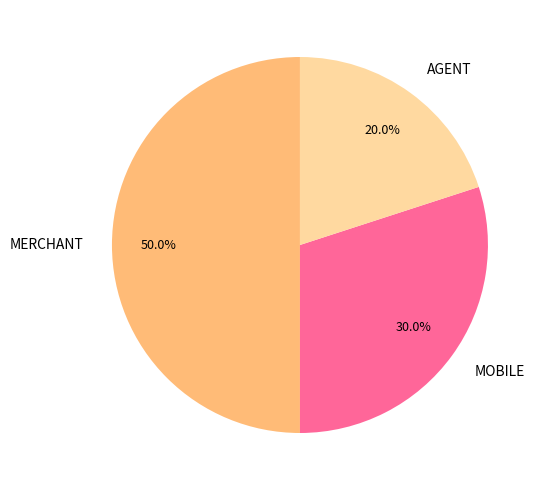

What is the largest slice in the pie chart?

MERCHANT